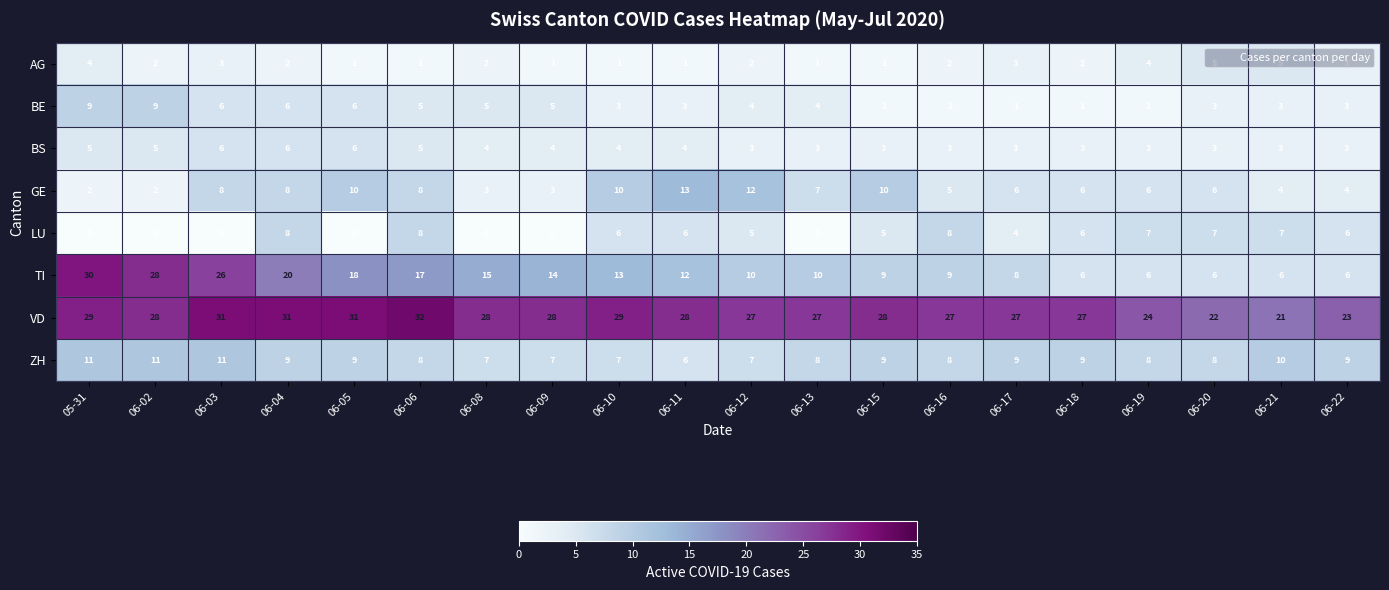

Which series has the largest range (max minus min)?

TI